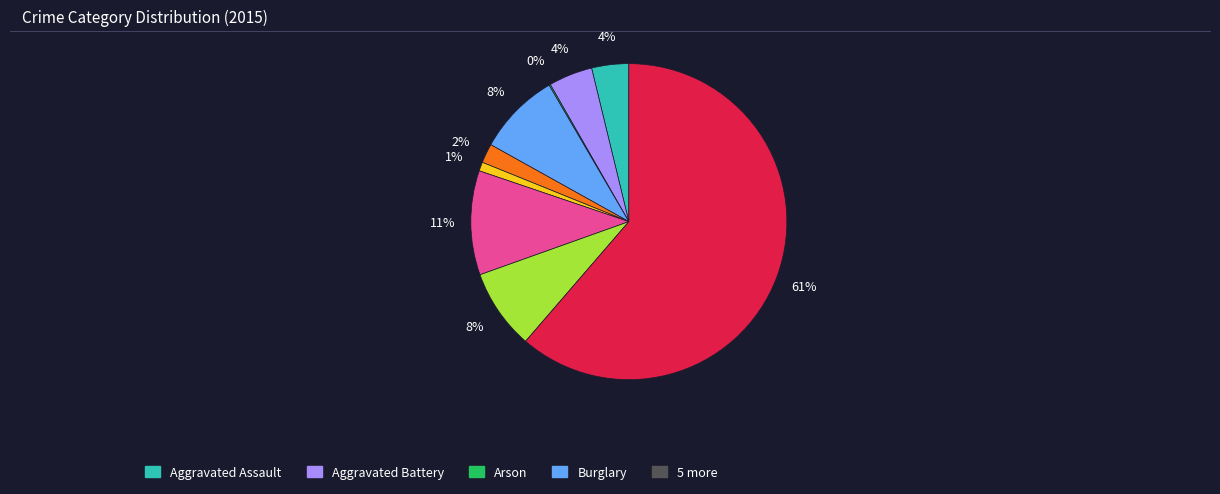

Is there a majority slice in this chart?

Yes